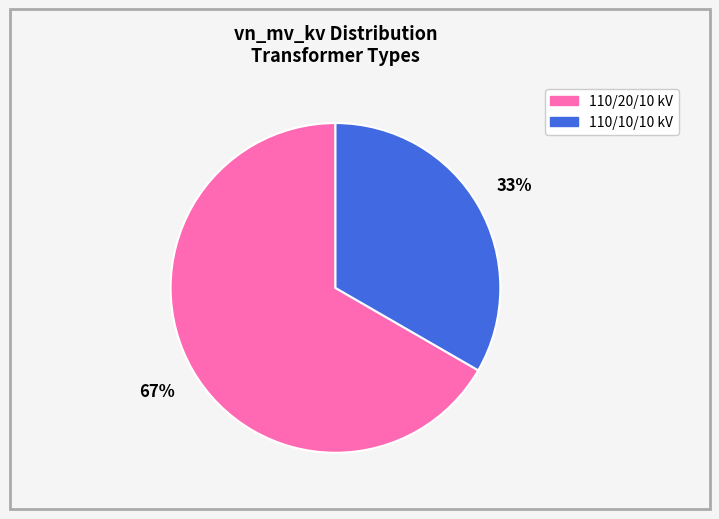

Does any single category account for the majority?

Yes